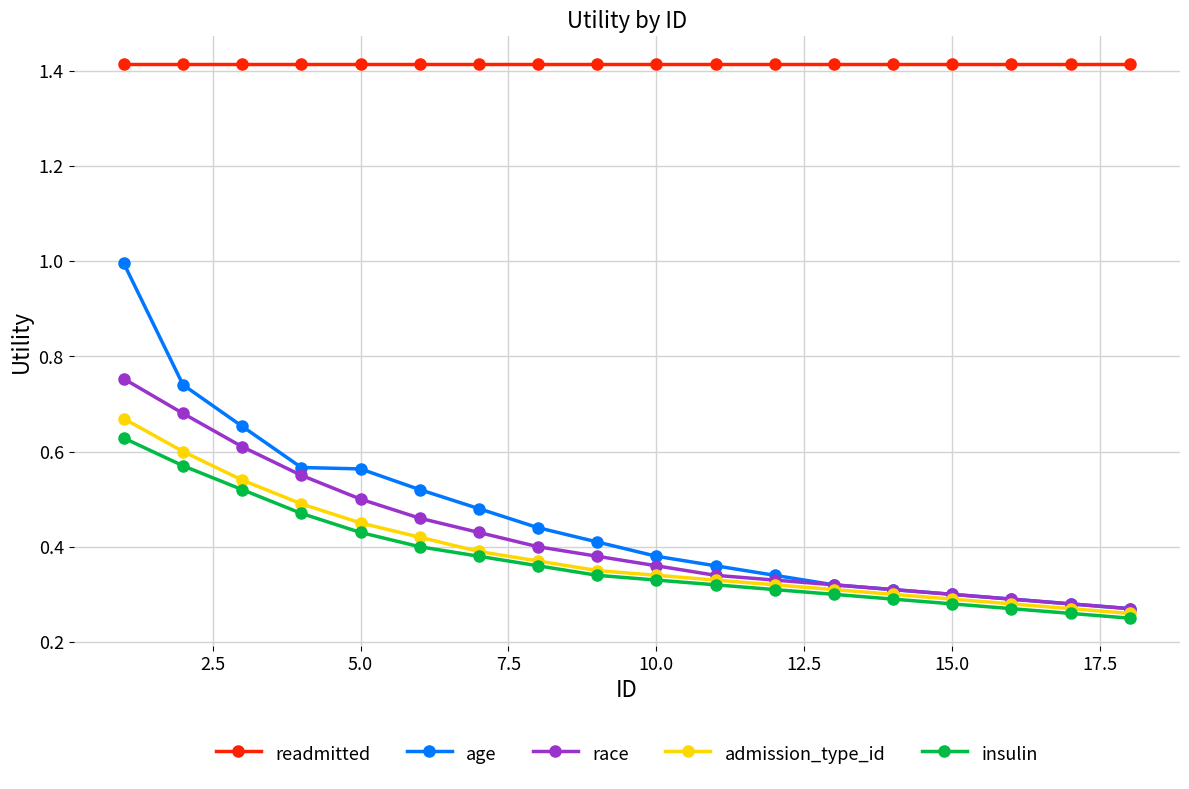

Which series has the largest range (max minus min)?

age